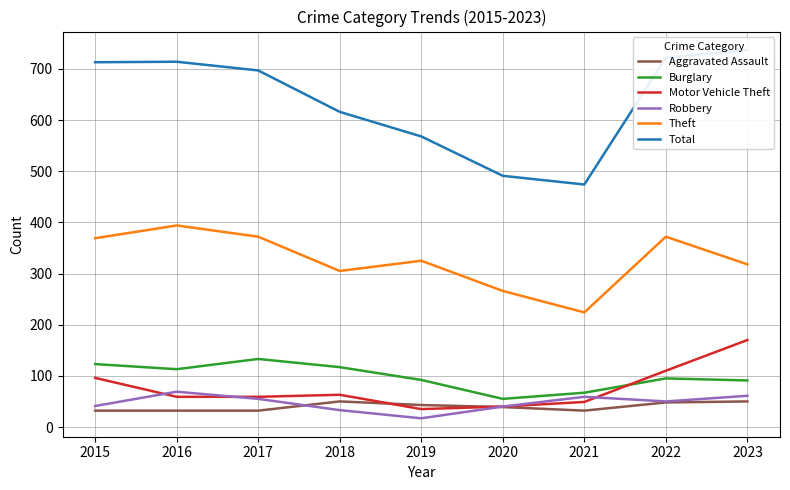

What is the approximate value of Motor Vehicle Theft at 2021?

49